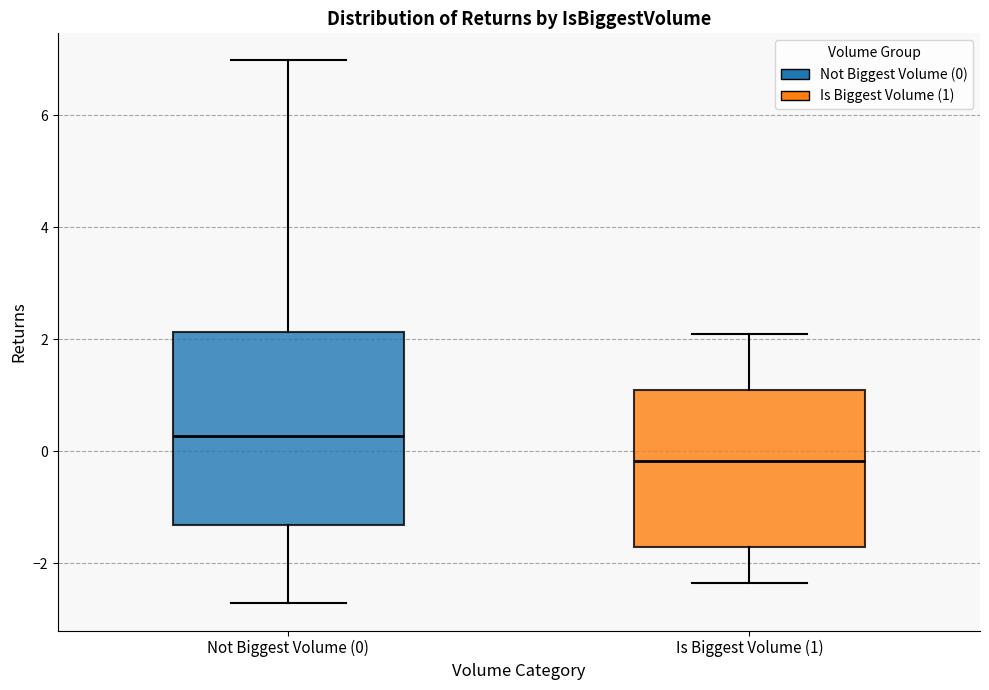

Reading left to right, transcribe this box plot: for each box, give where its median line is, the range the box spans, and where its two whiskers end, as read against the y-axis. The values are not printed on the chart, so give them approximately, as read against the axis.

Not Biggest Volume (0): median 0.2, box -1.4 to 2.2, whiskers -2.8 to 7.0
Is Biggest Volume (1): median -0.2, box -1.8 to 1.0, whiskers -2.4 to 2.0